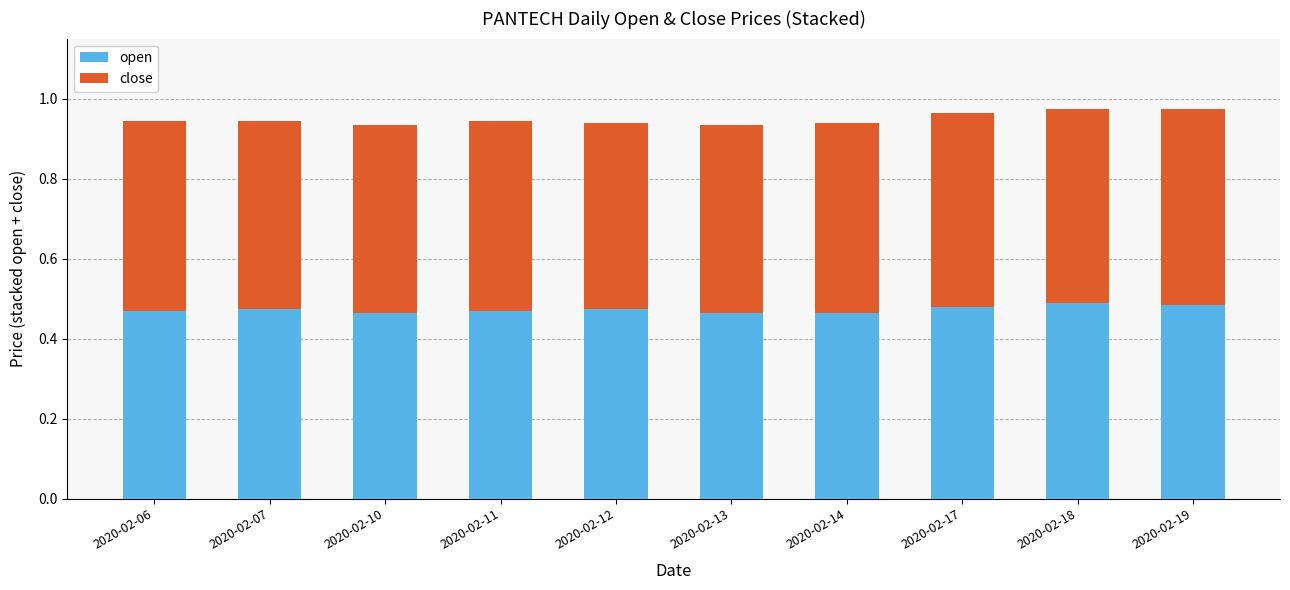

The value of open at 2020-02-14 is 0.1. True or false?

False